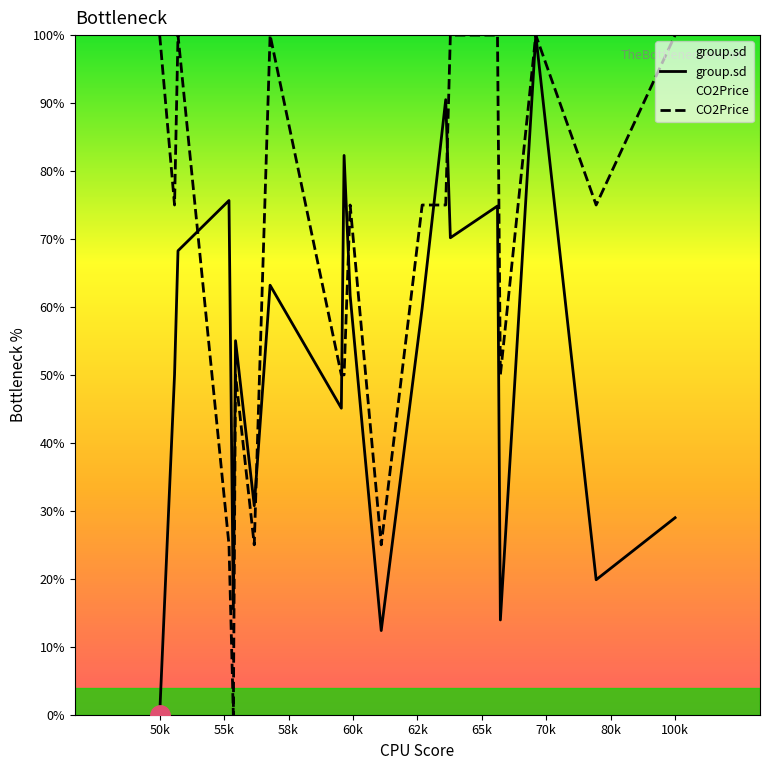

What are all the series names shown in the legend?

group.sd, CO2Price